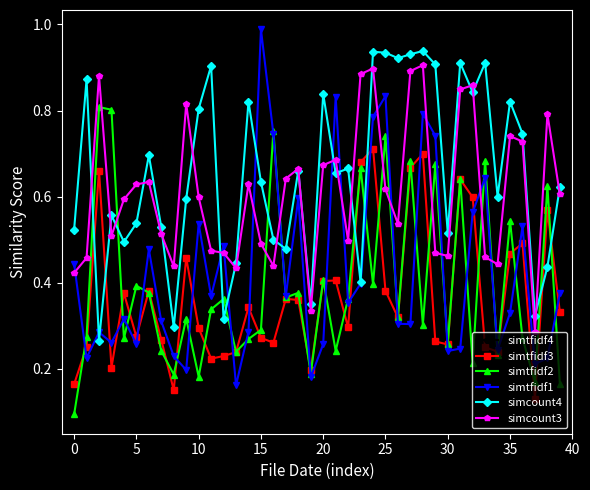

True or false: simtfidf3 has more than 1 interior local peaks.

True